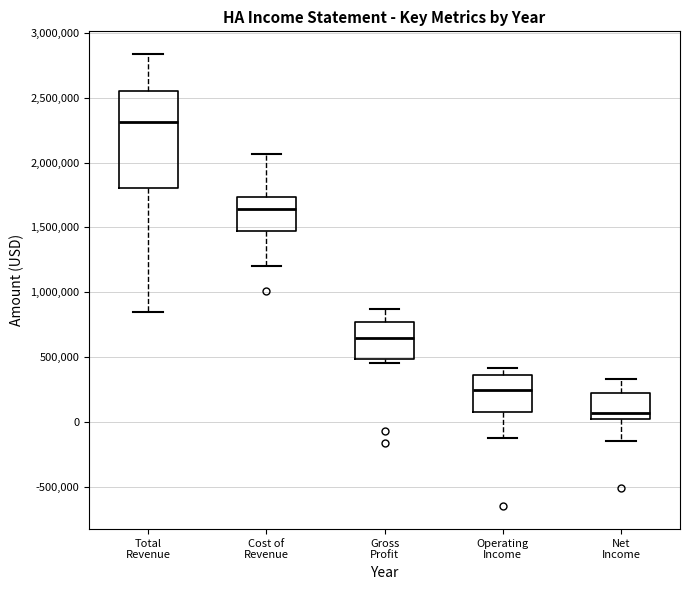

Reading left to right, transcribe this box plot: for each box, give where its median line is, the range the box spans, and where its two whiskers end, as read against the y-axis. The values are not printed on the chart, so give them approximately, as read against the axis.

Total Revenue: median 2300000, box 1800000 to 2550000, whiskers 850000 to 2850000
Cost of Revenue: median 1650000, box 1450000 to 1750000, whiskers 1200000 to 2050000
Gross Profit: median 650000, box 500000 to 750000, whiskers 450000 to 850000
Operating Income: median 250000, box 50000 to 350000, whiskers -100000 to 400000
Net Income: median 50000, box 0 to 200000, whiskers -150000 to 350000